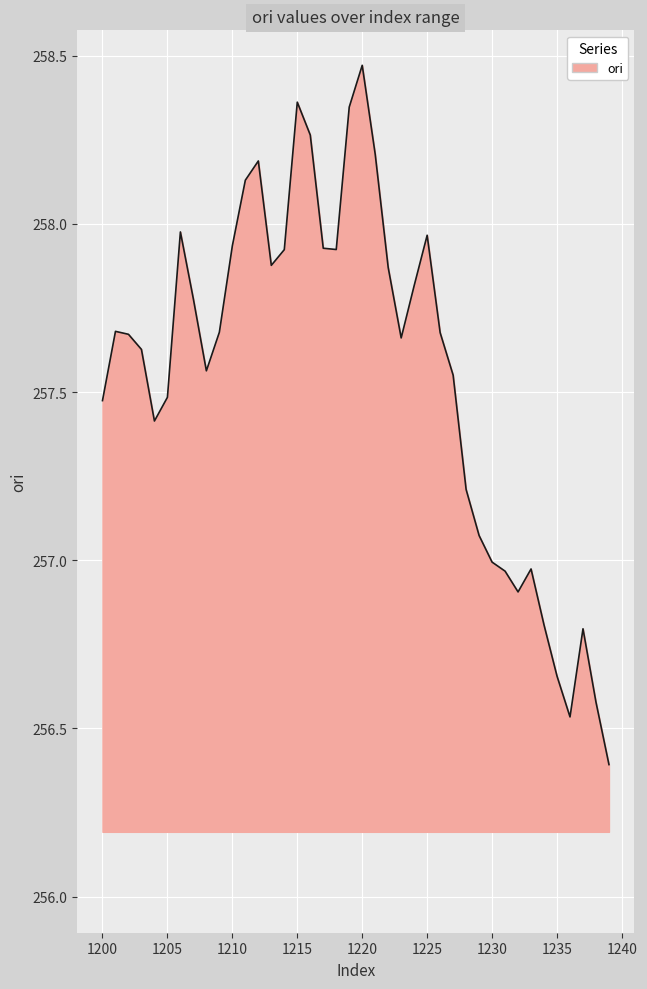

What is the minimum value shown in the chart?

256.4